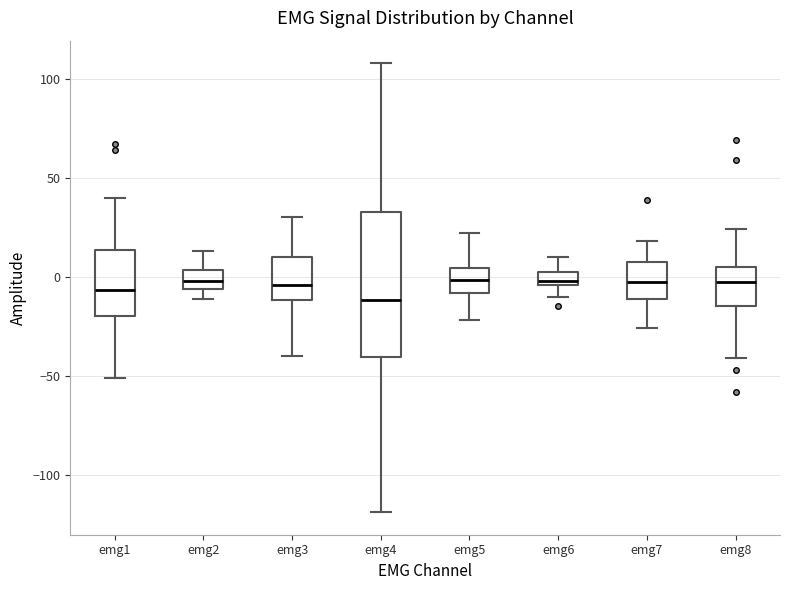

Comparing the boxes themselves (not the whiskers), which one is the tallest?

emg4